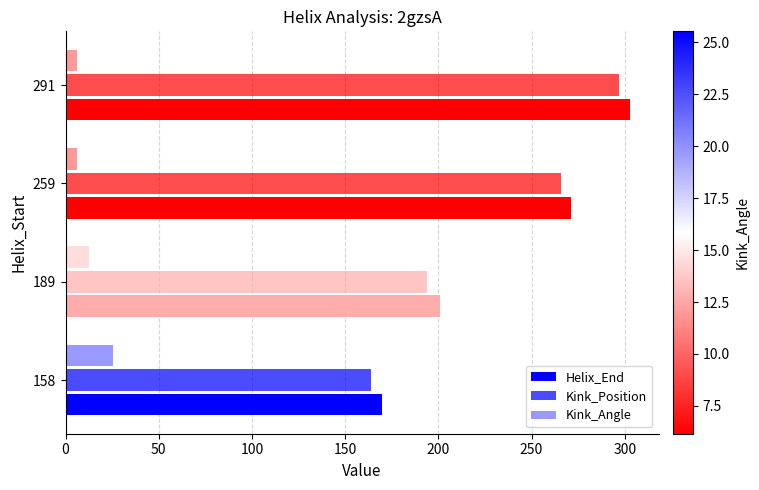

Which series has the largest total across all categories?

Helix_End